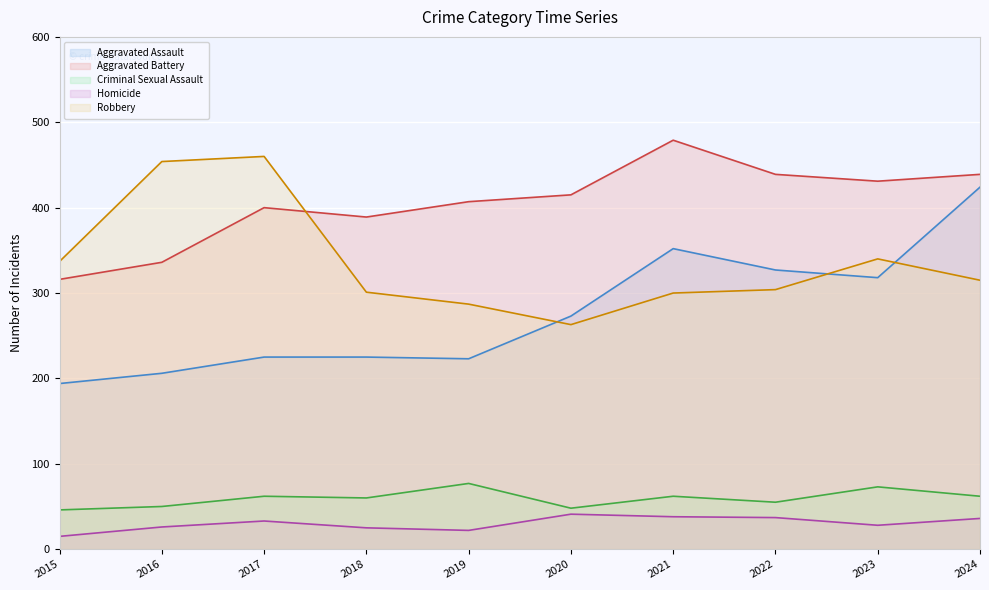

At which category is the sum across all series the highest?

2024